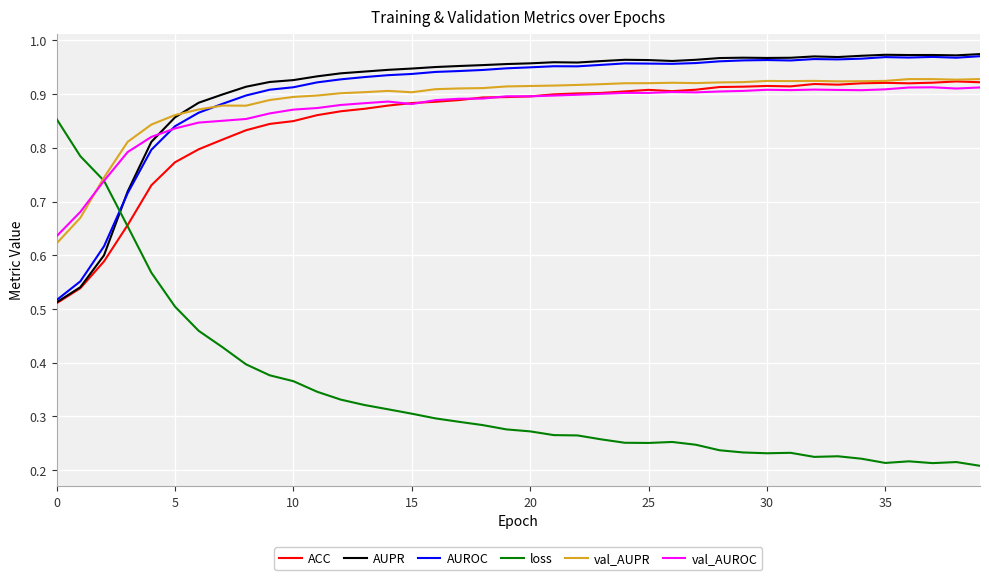

In loss, how many points are higher than both neighbors (excluding endpoints)?

5